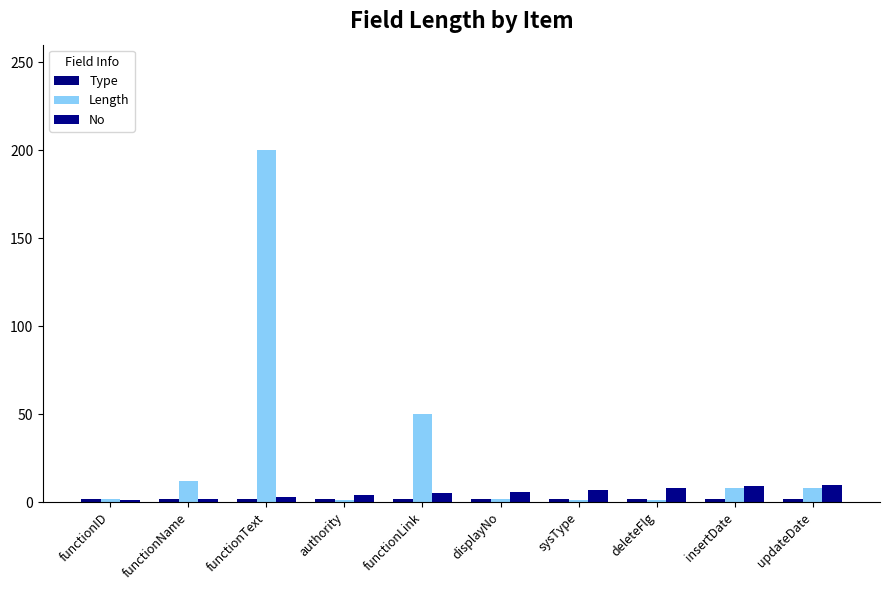

Reading left to right, extract all data points from this chart.

Type: 2	2	2	2	2	2	2	2	2	2
Length: 2	12	200	1	50	2	1	1	8	8
No: 1	2	3	4	5	6	7	8	9	10